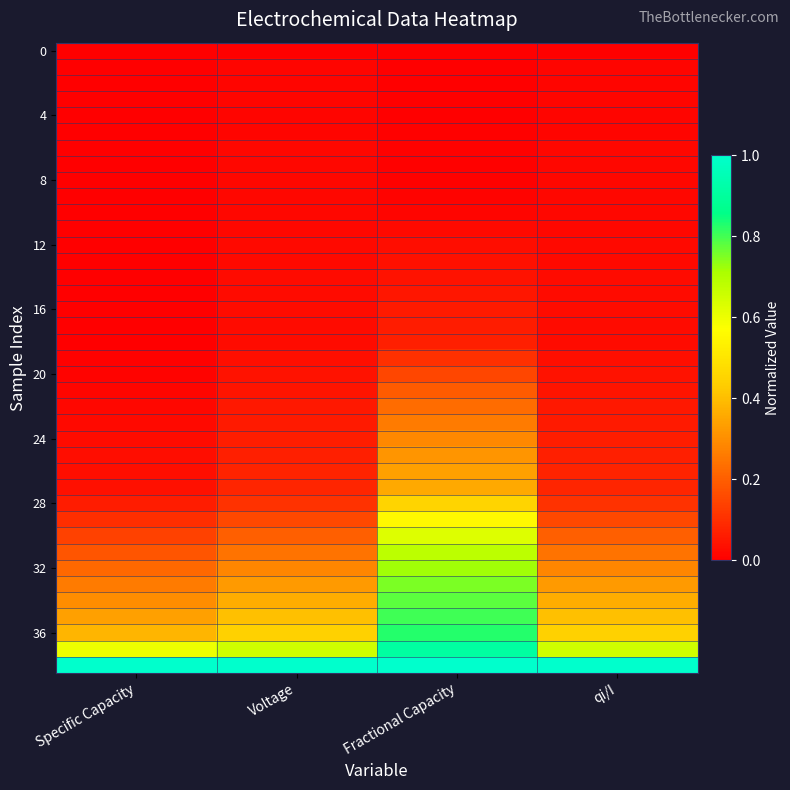

What is the difference between the highest and lowest values at Specific Capacity?

1.0